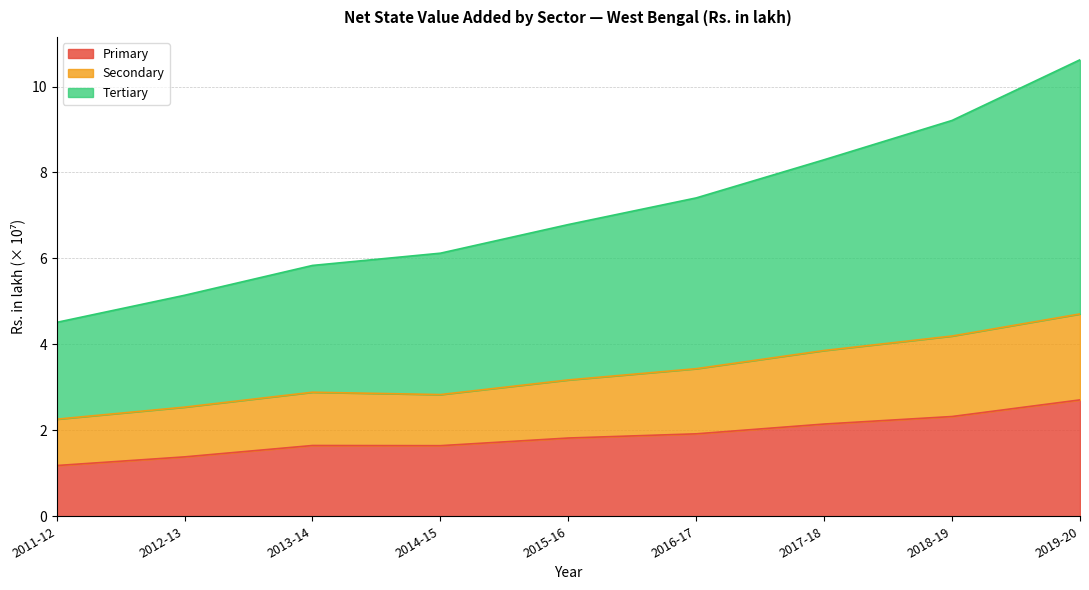

Which series has the largest total across all categories?

Tertiary